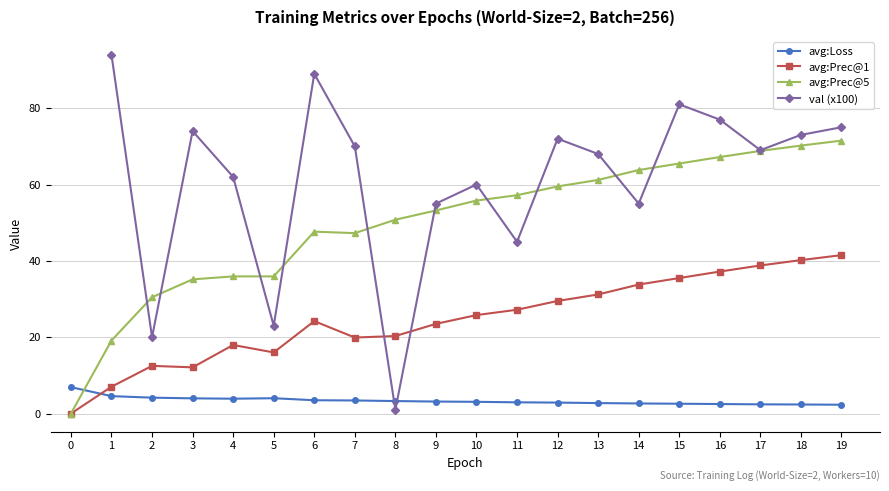

Where does the val (x100) series first go above 69?

1